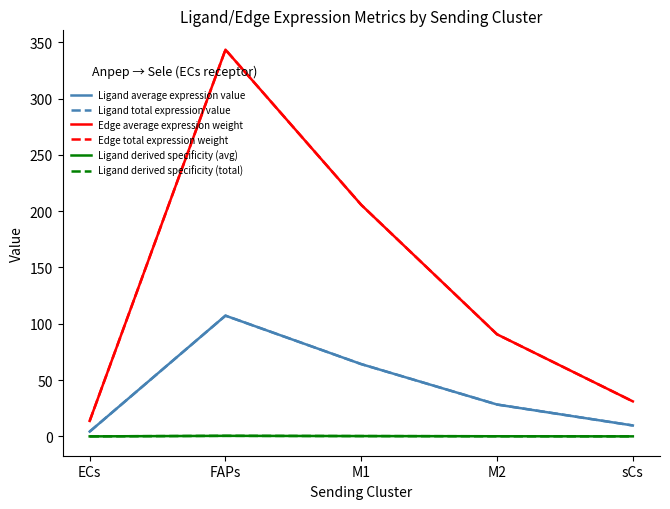

True or false: Edge average expression weight and Ligand derived specificity (avg) intersect in this chart.

False